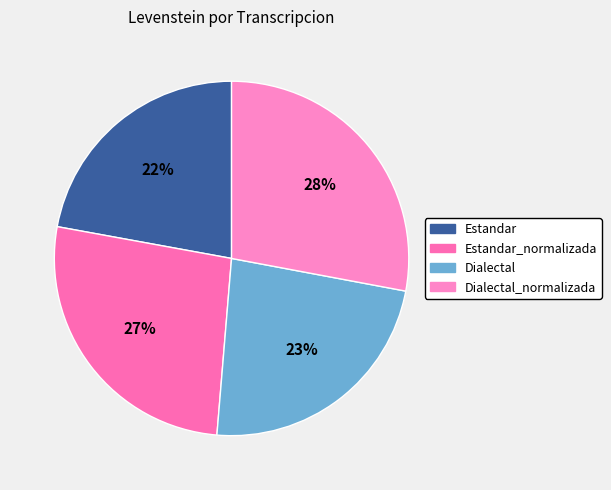

How many segments does this pie chart have?

4